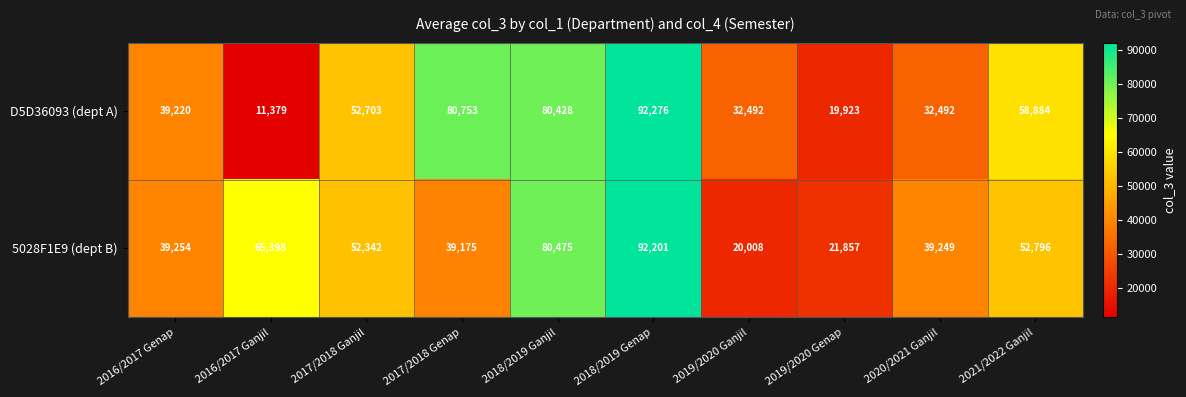

What is the minimum value for D5D36093 (dept A)?

11379